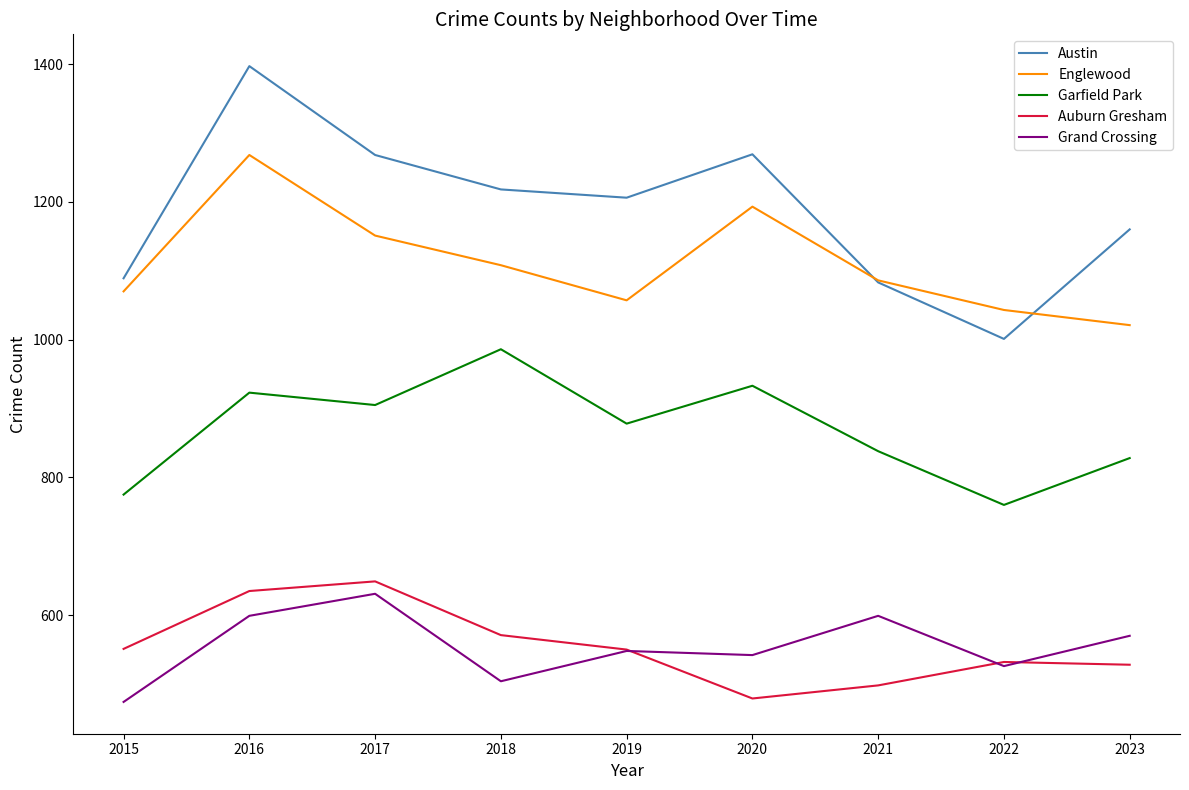

At which label does Englewood reach its peak?

2016